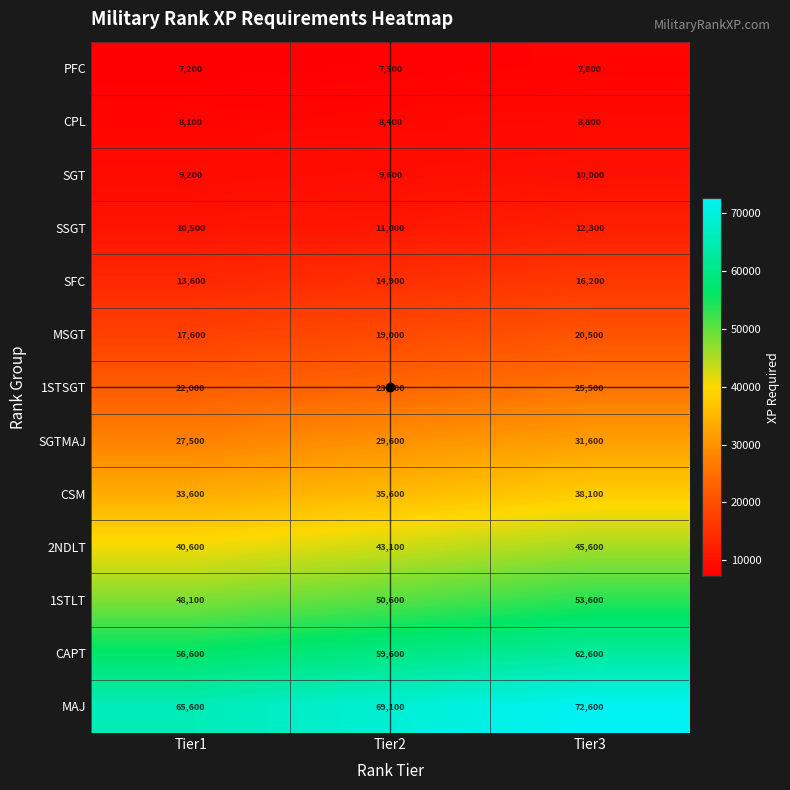

What is the greatest value displayed?

72600